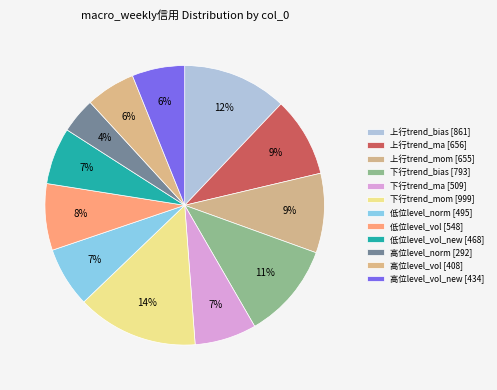

Count the number of slices in the pie.

12